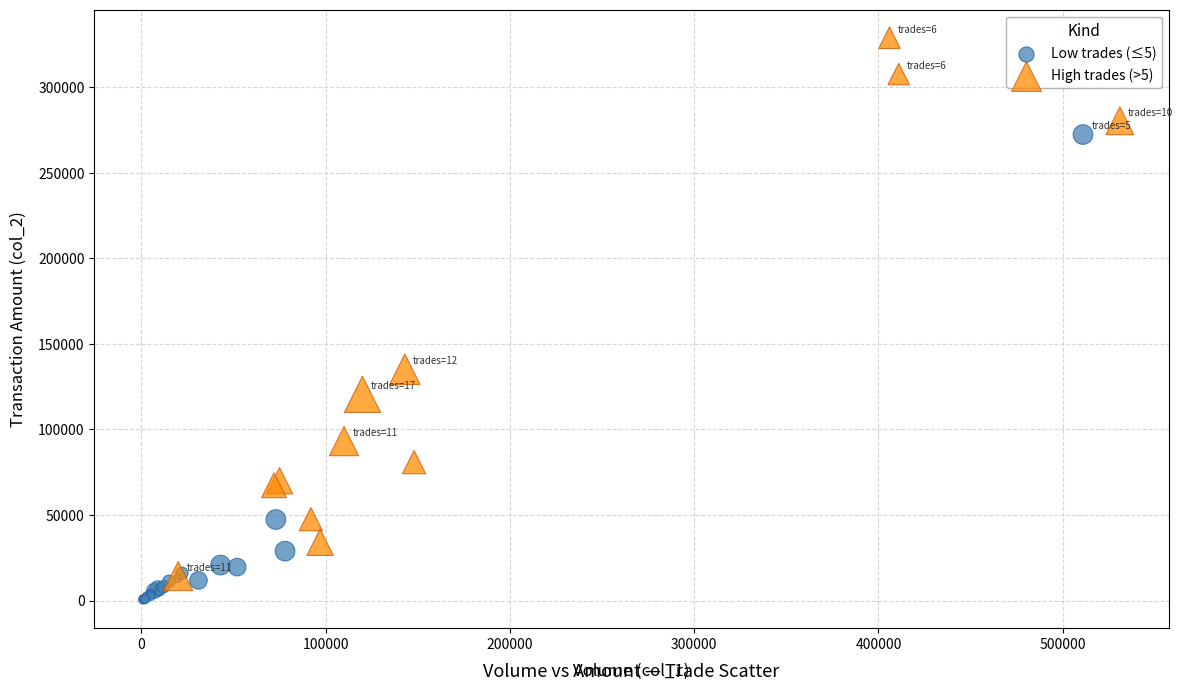

Which series reaches the minimum Y coordinate?

Low trades (≤5)